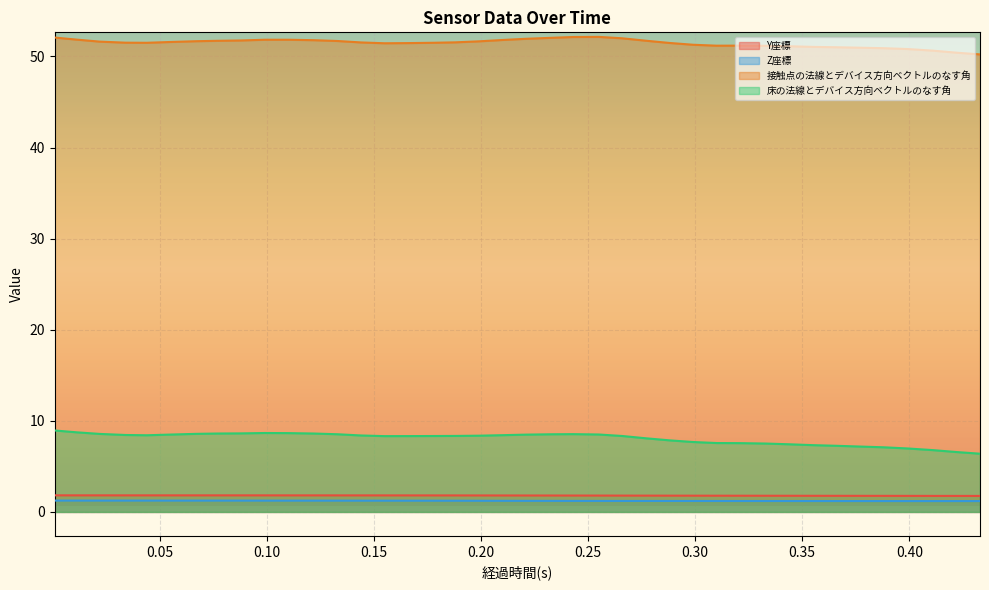

True or false: Y座標 and 接触点の法線とデバイス方向ベクトルのなす角 cross at least once.

False